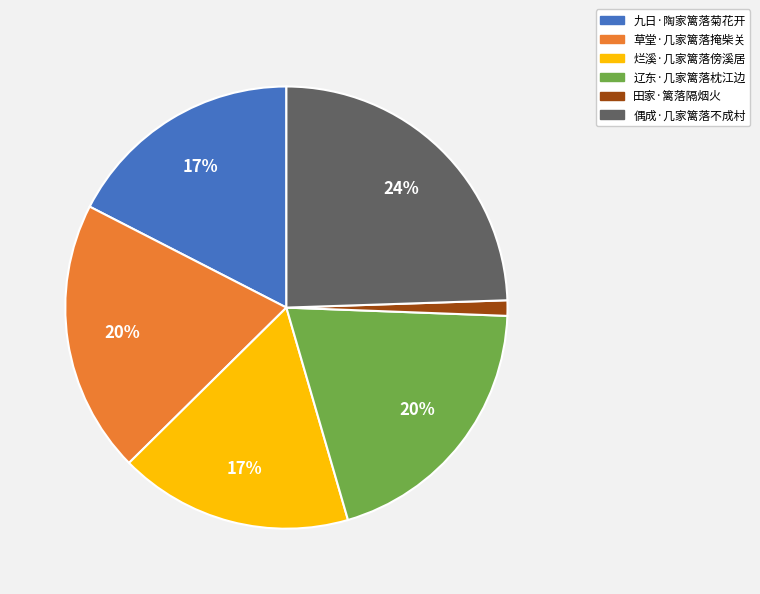

What is the ratio of the value at 田家·篱落隔烟火 to the value at 烂溪·几家篱落傍溪居?

0.1